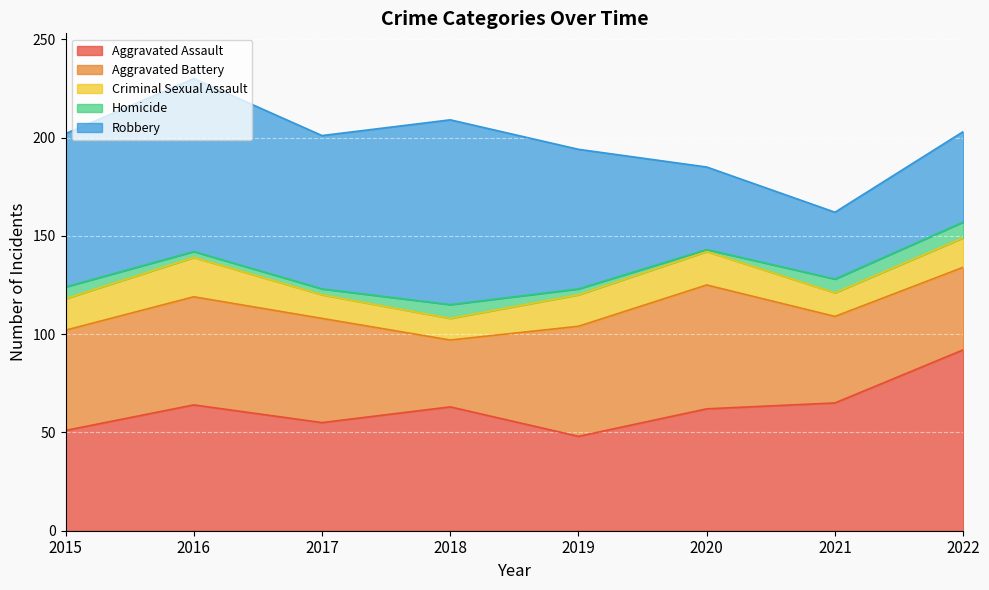

At which label is Aggravated Assault closest to 70?

2021